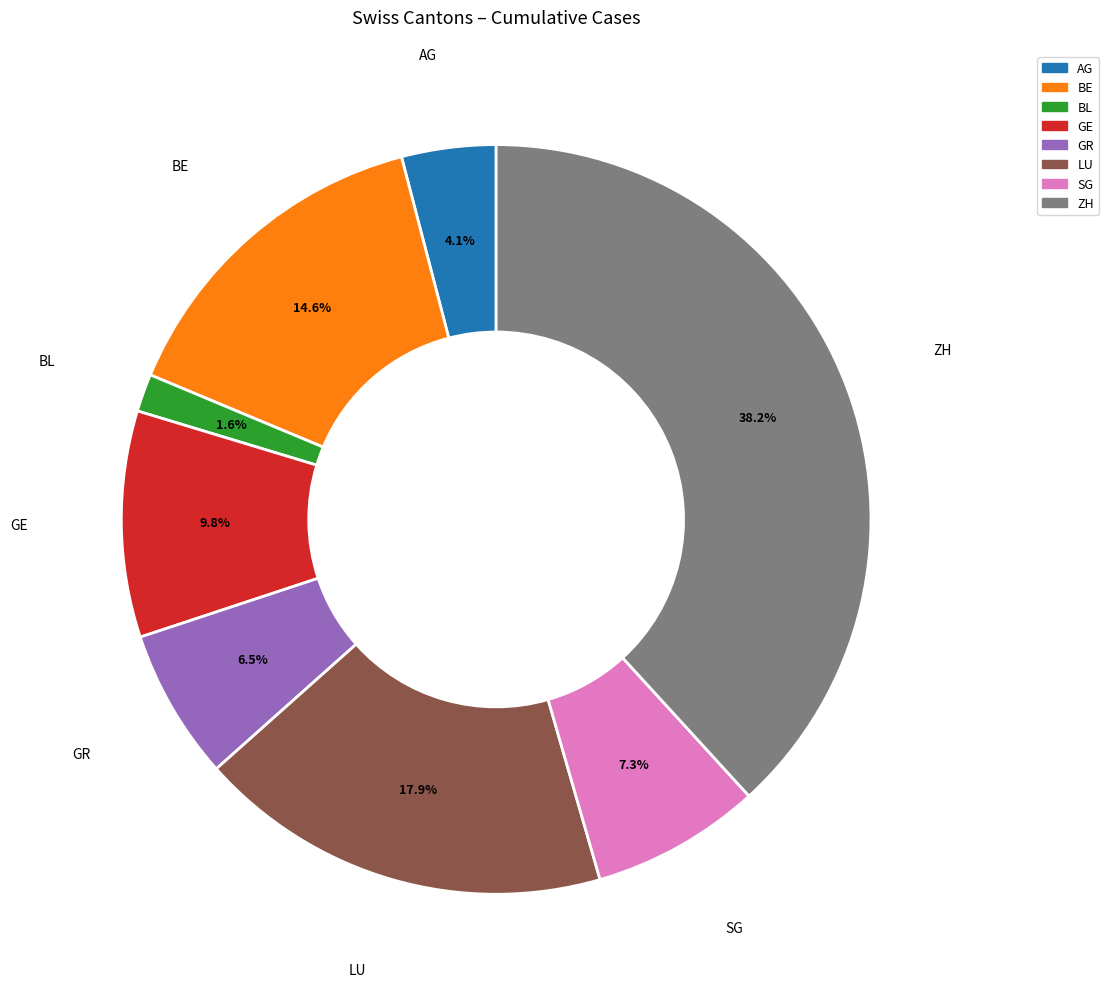

True or false: GE accounts for 1% of the total.

False